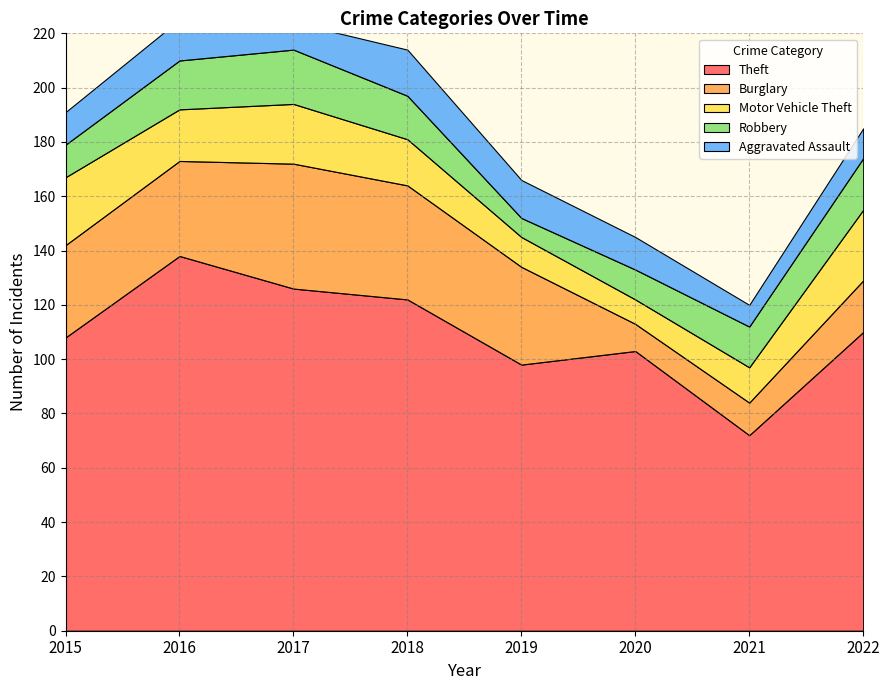

At 2018, list the series in order from largest to smallest.

Theft, Burglary, Motor Vehicle Theft, Aggravated Assault, Robbery